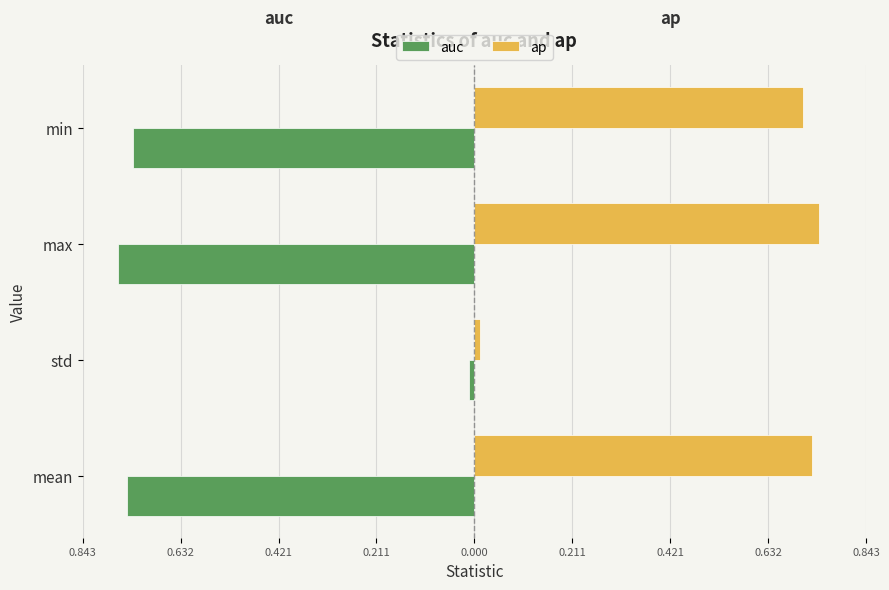

What are all the series names shown in the legend?

auc, ap